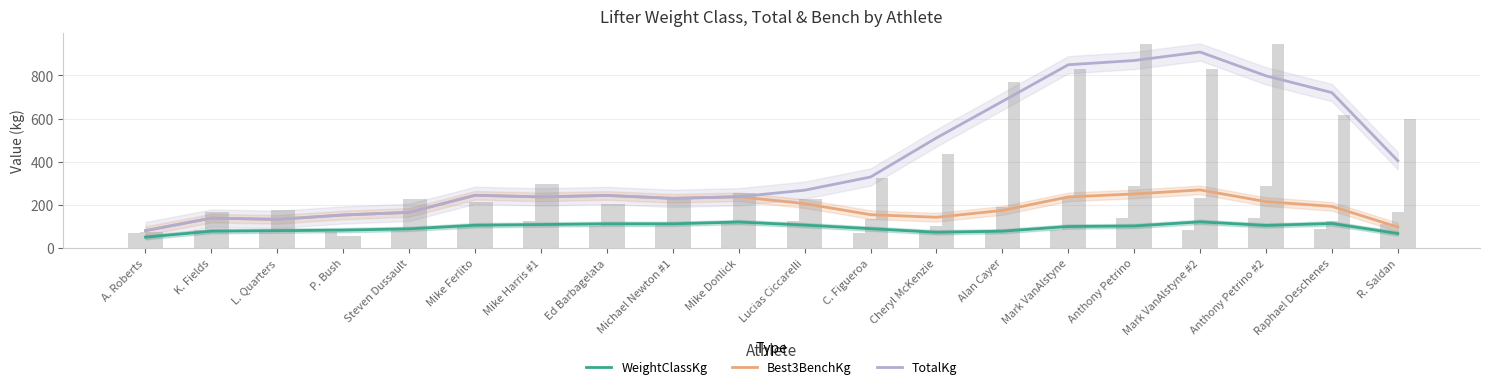

At which label does Best3BenchKg reach its peak?

Mark VanAlstyne #2